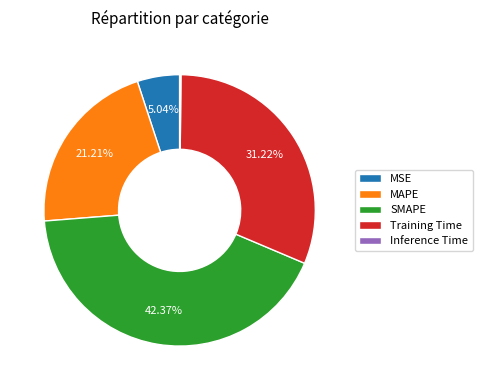

To the nearest percent, what portion does Training Time represent?

31%